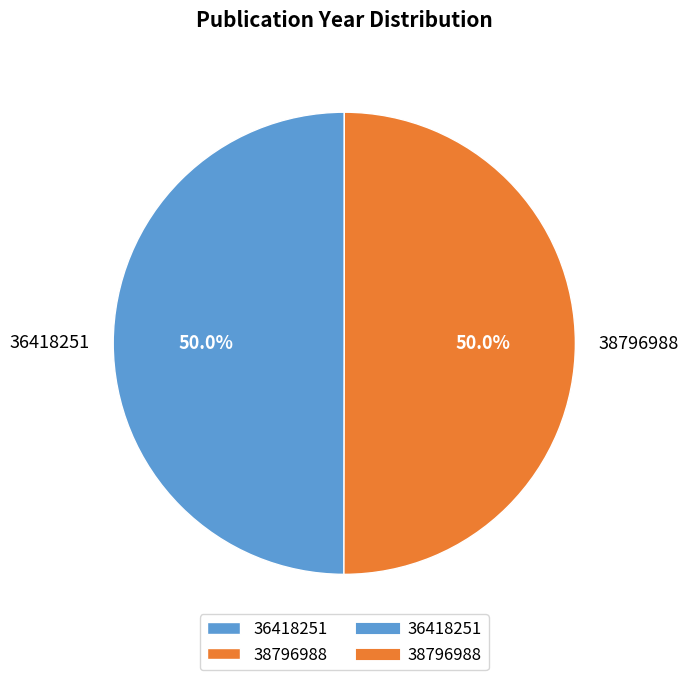

What percentage is NOT represented by 38796988?

50.0%